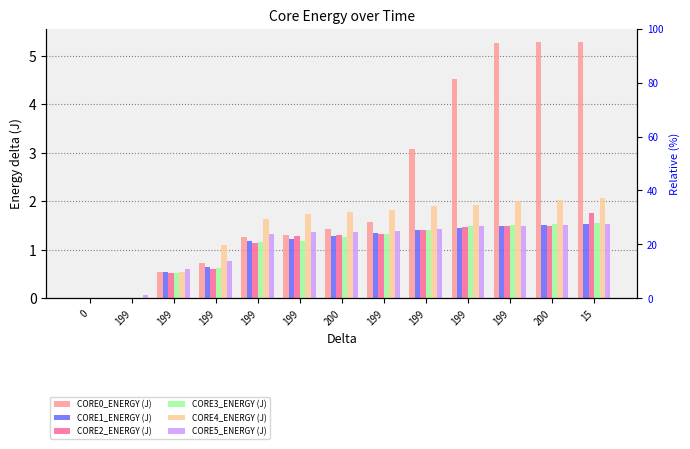

At how many categories does at least one series exceed 1?

10